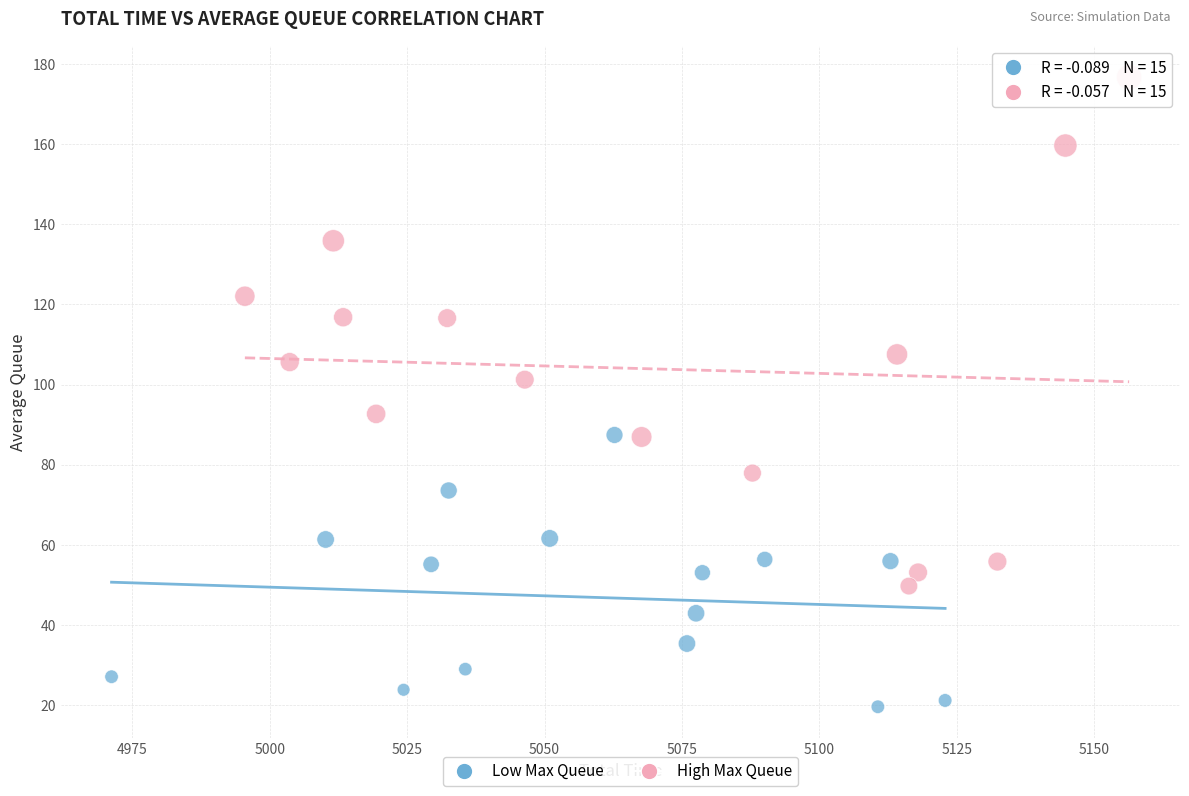

Which series contains the lowest Y value?

Low Max Queue